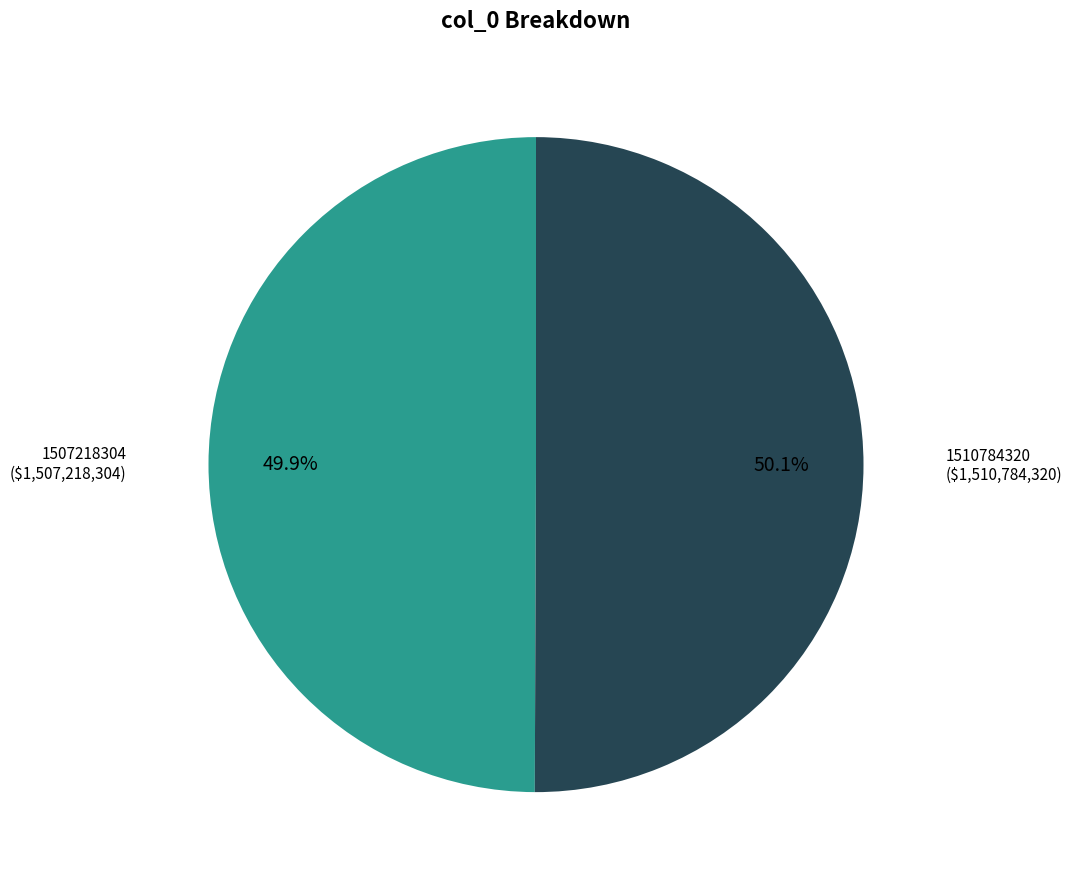

Is there a majority slice in this chart?

Yes